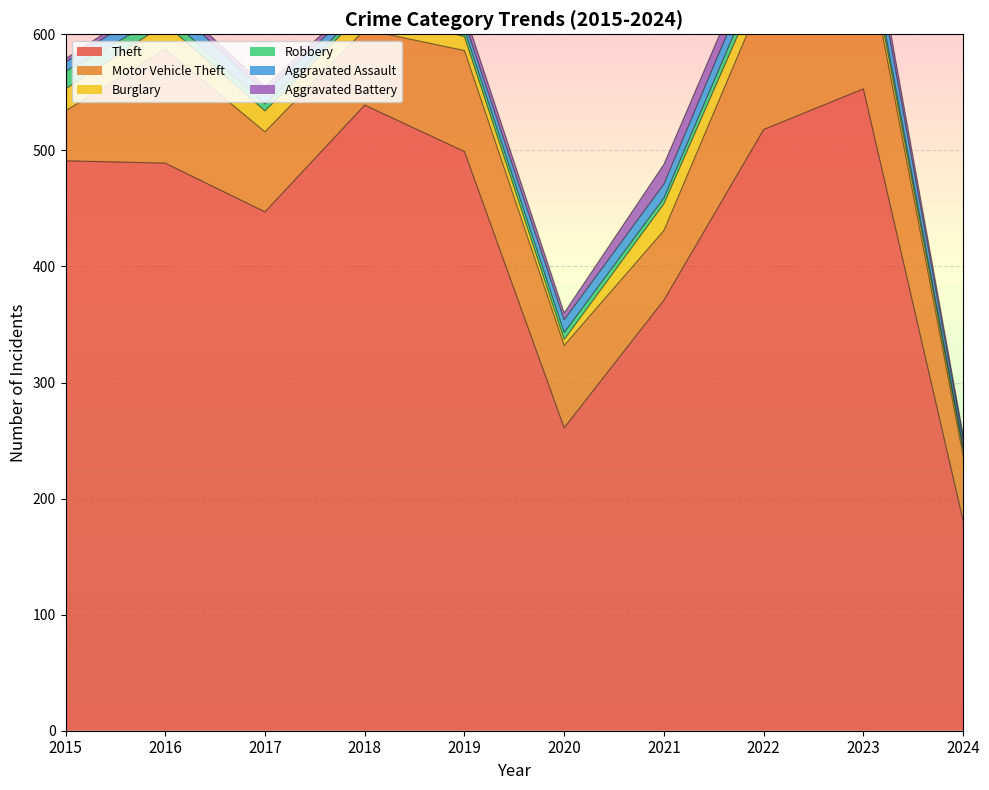

Which series changed the most between 2016 and 2021?

Theft